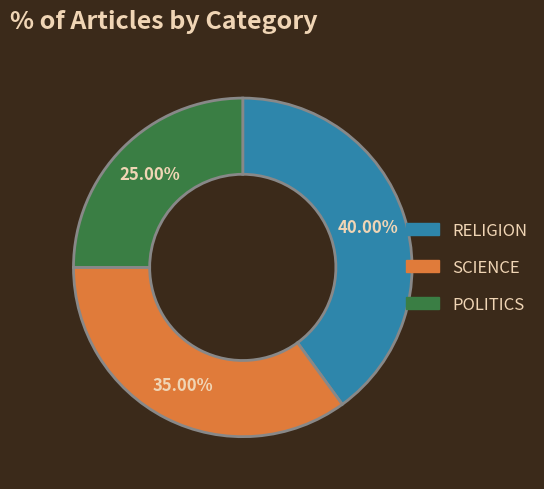

Do POLITICS and RELIGION together represent more than half of the pie?

Yes